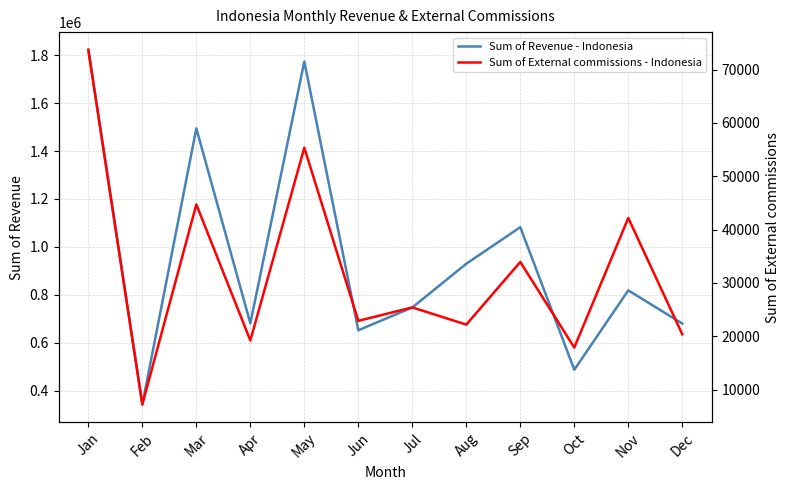

True or false: Sum of External commissions - Indonesia and Sum of Revenue - Indonesia intersect in this chart.

False